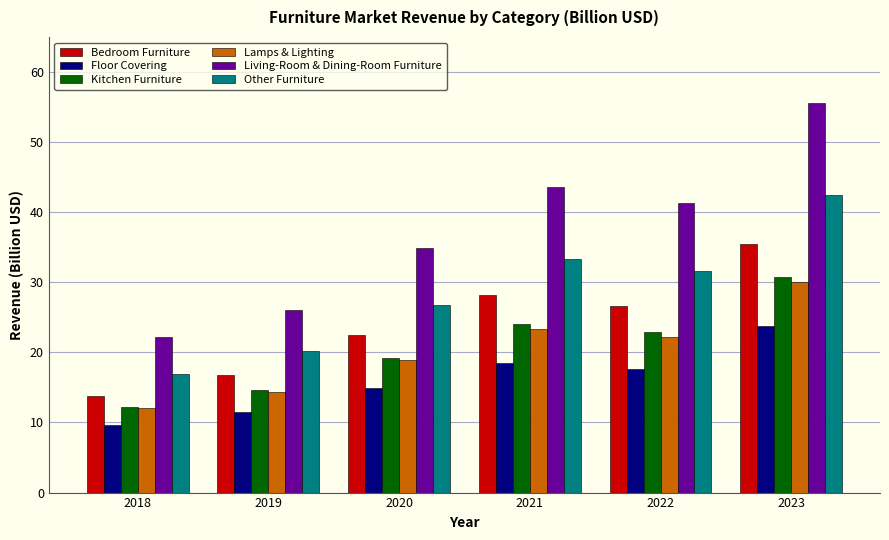

At which label does Kitchen Furniture first exceed 22?

2021